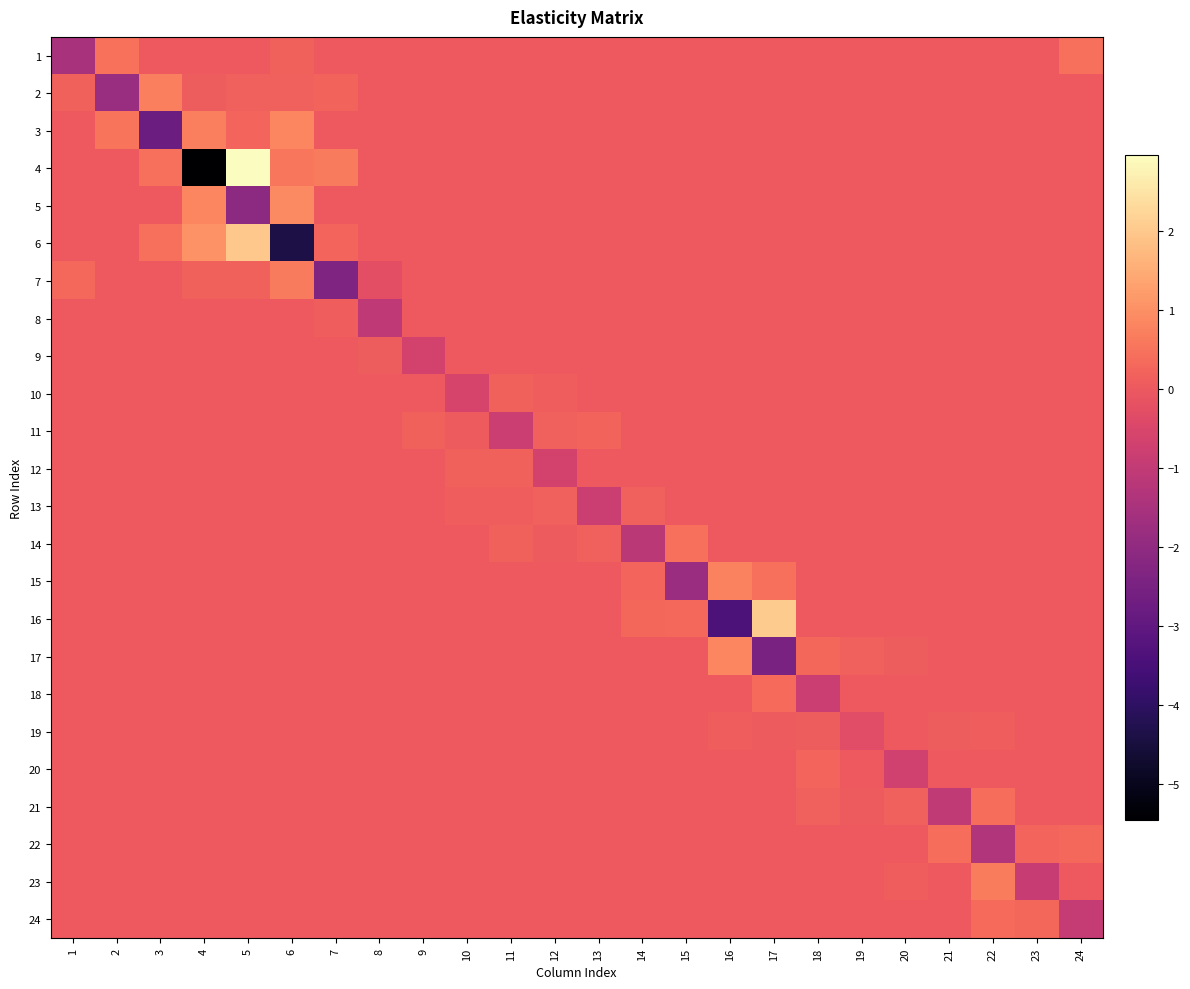

Count the number of data series in this chart.

24